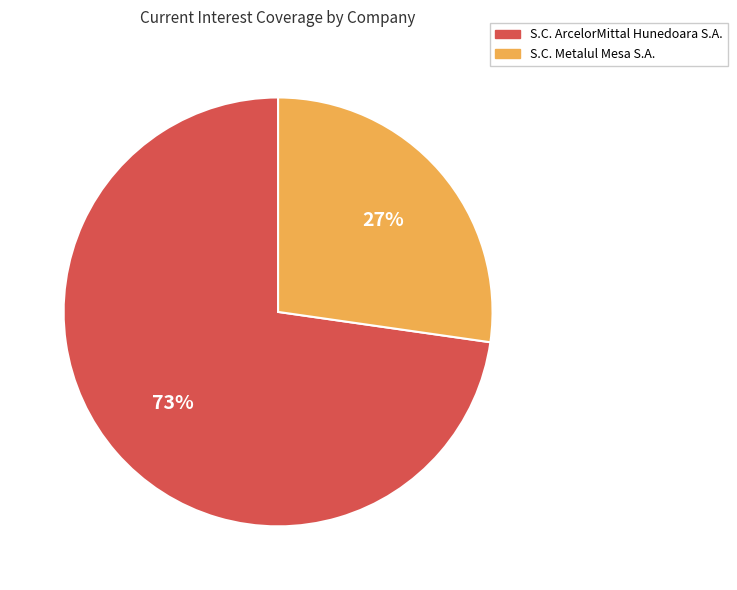

Count the number of slices in the pie.

2